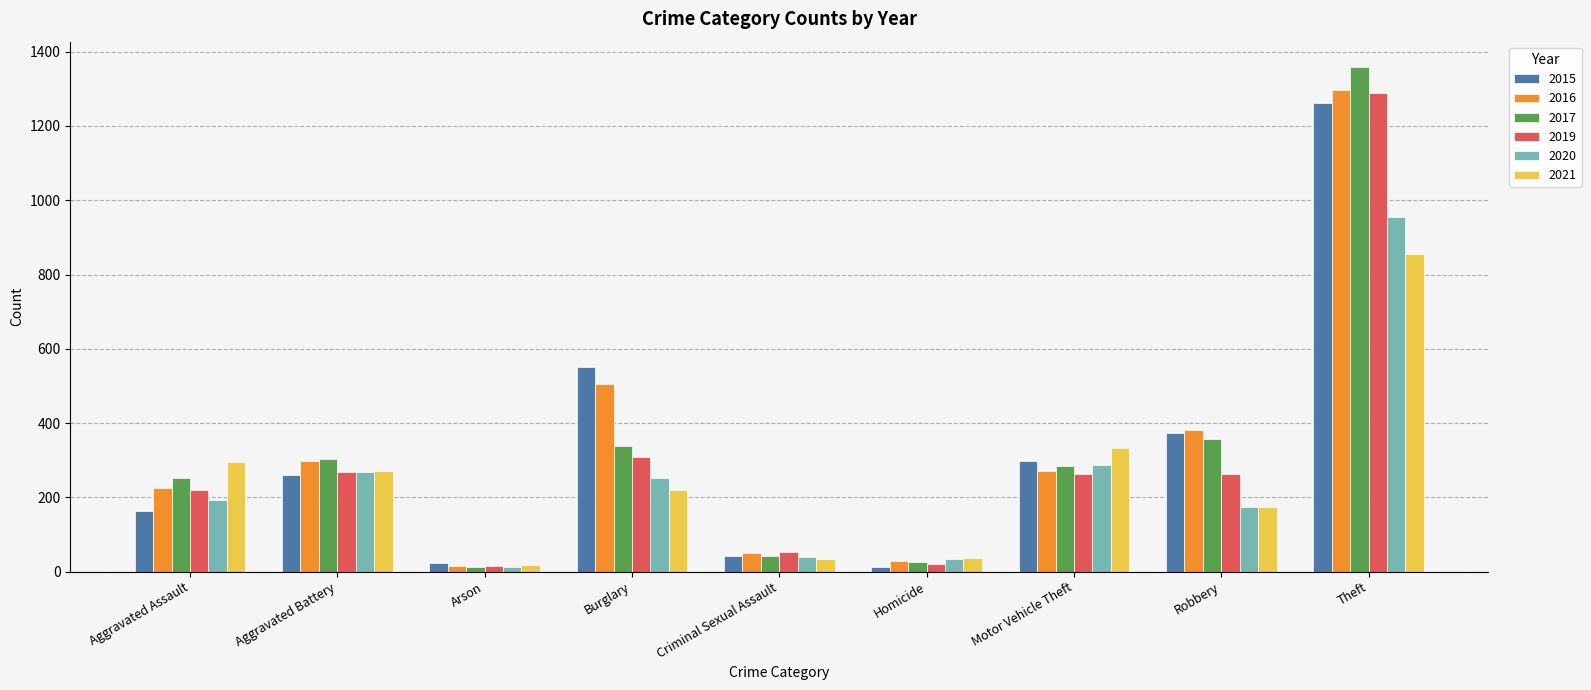

What is the total value across all series at Arson?

94